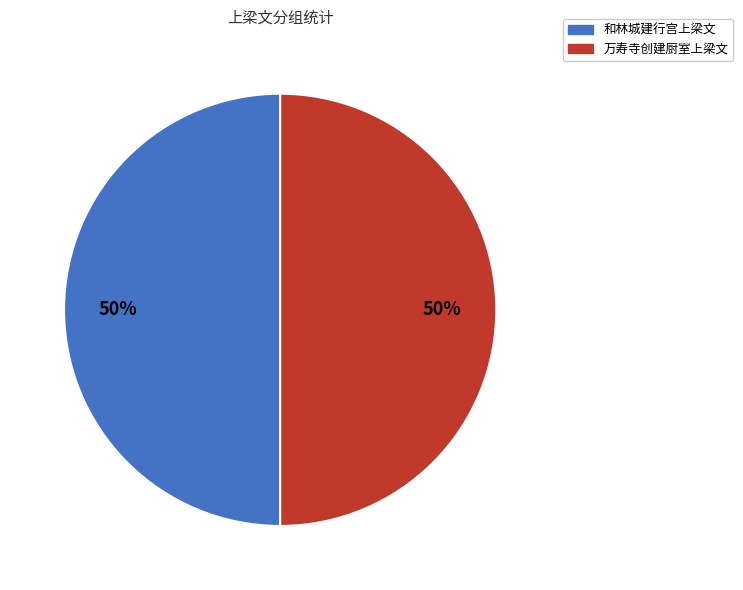

How many segments does this pie chart have?

2